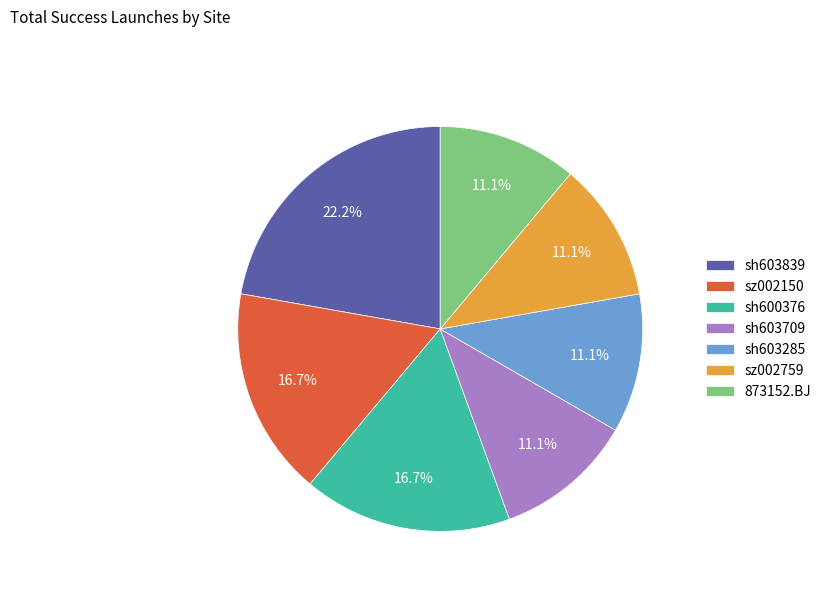

What is the ratio of the value at 873152.BJ to the value at sz002150?

0.7